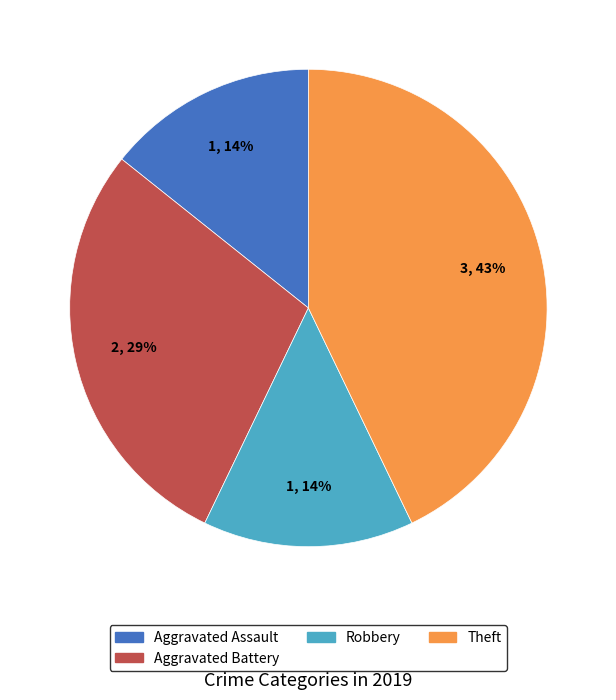

Does any single category account for the majority?

No